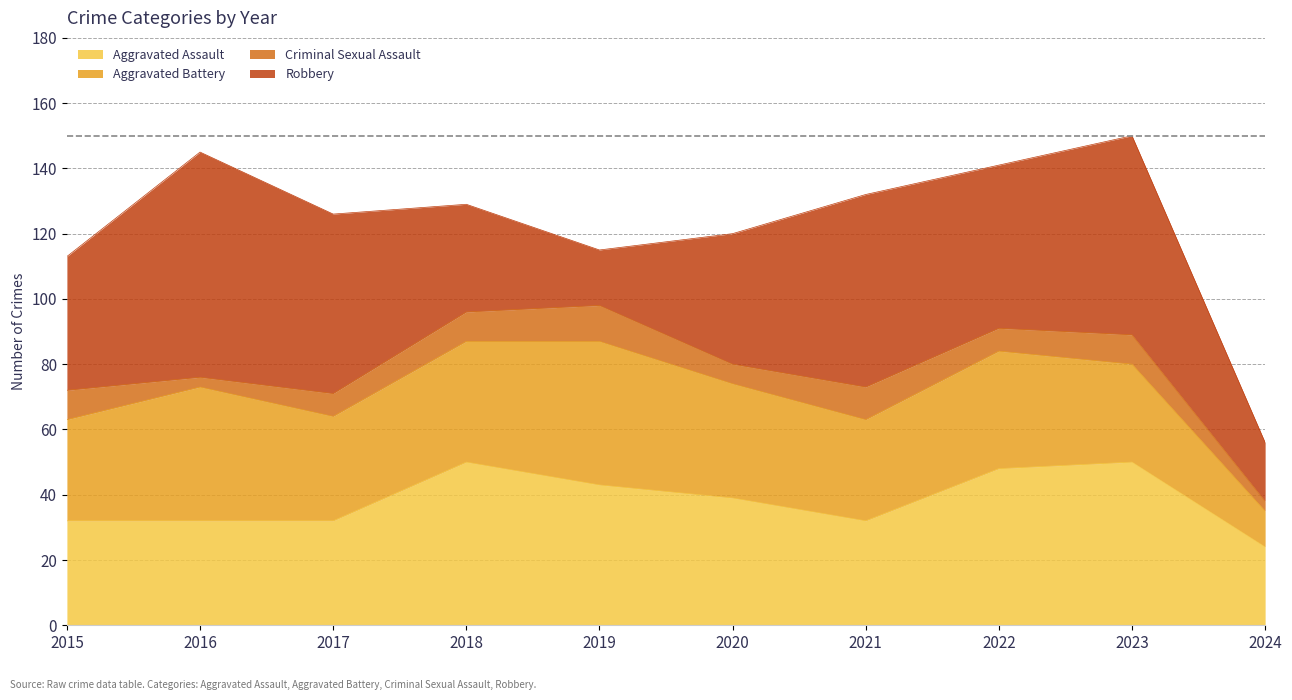

What is the value of the Aggravated Battery point at the 9th from the left?

30